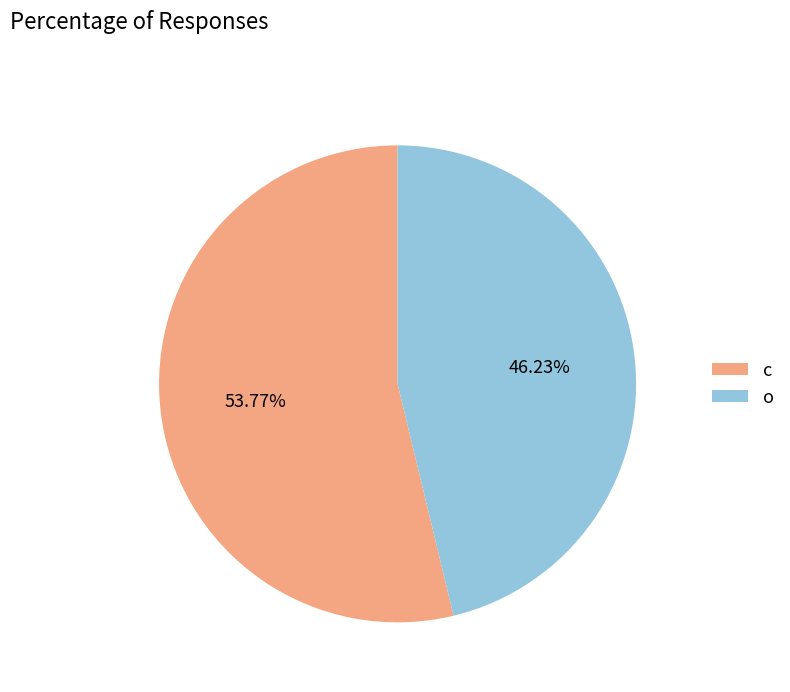

To the nearest percent, what portion does c represent?

54%